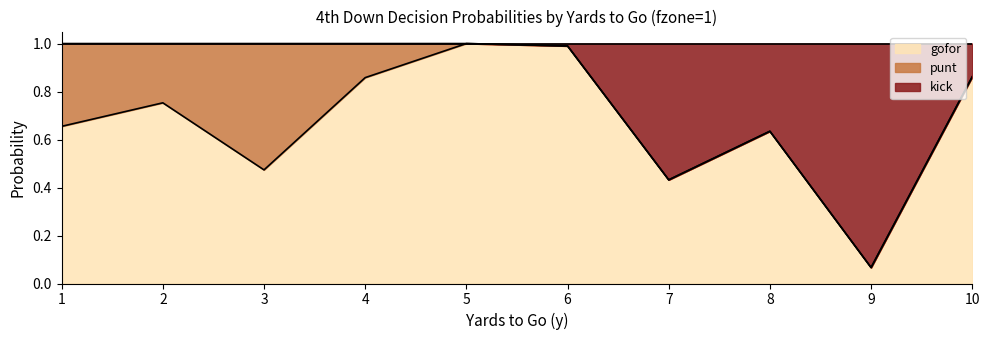

What is the total value across all series at 4?

1.0